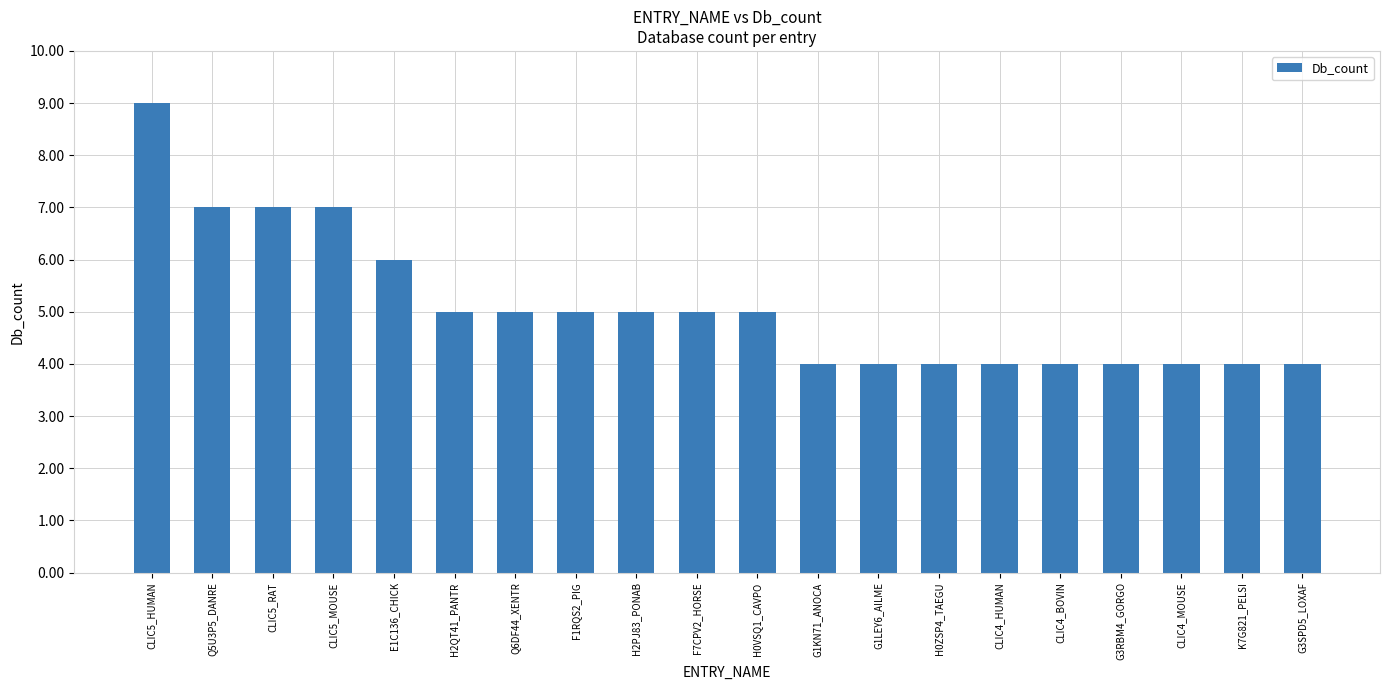

At which category does the chart reach its peak across all series?

CLIC5_HUMAN